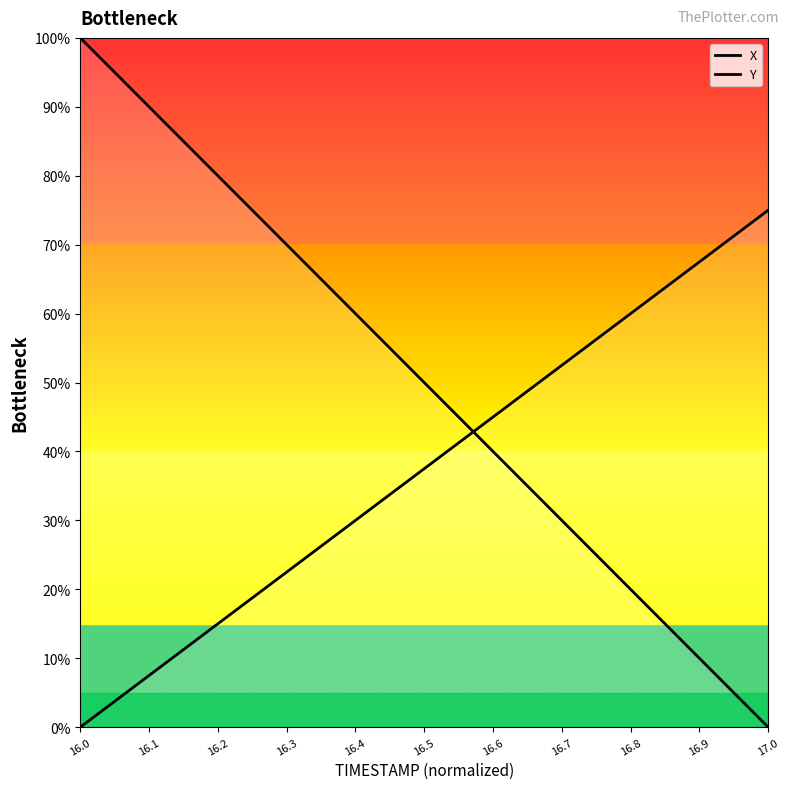

At which category is the sum across all series the highest?

16.0